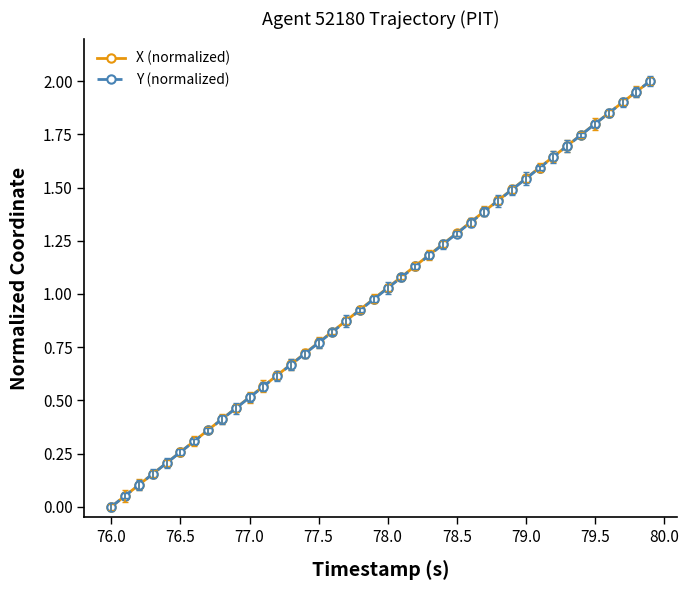

What is the difference between the maximum and second lowest values in the Y (normalized) series?

1.9